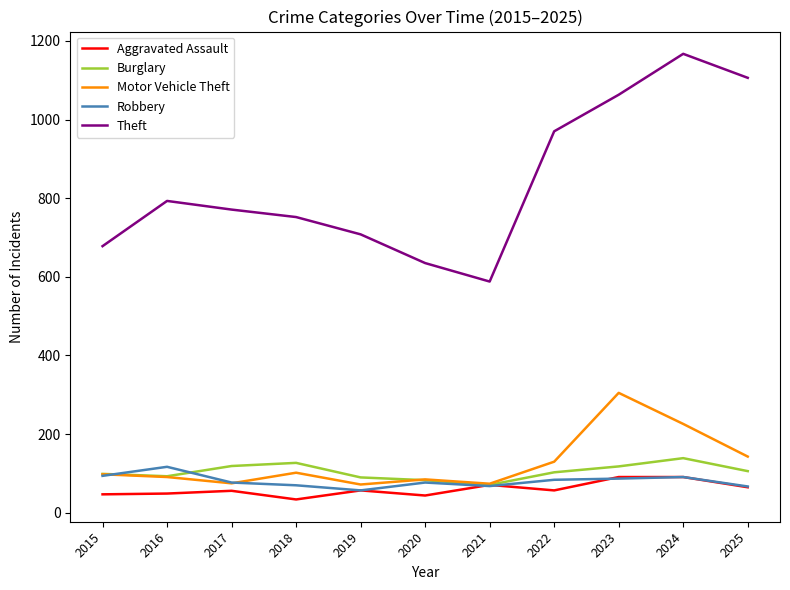

What is the difference between the maximum and minimum values in the Theft series?

579